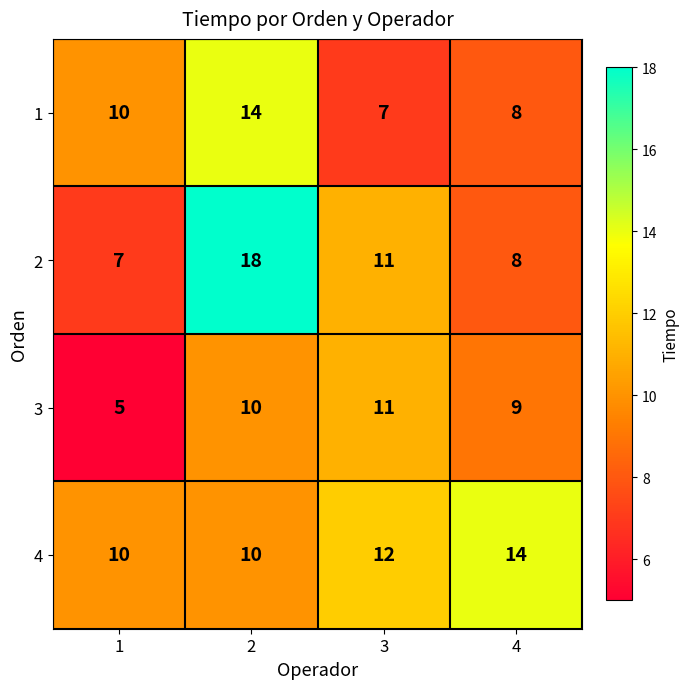

Where is 4 nearest to the value 12?

3